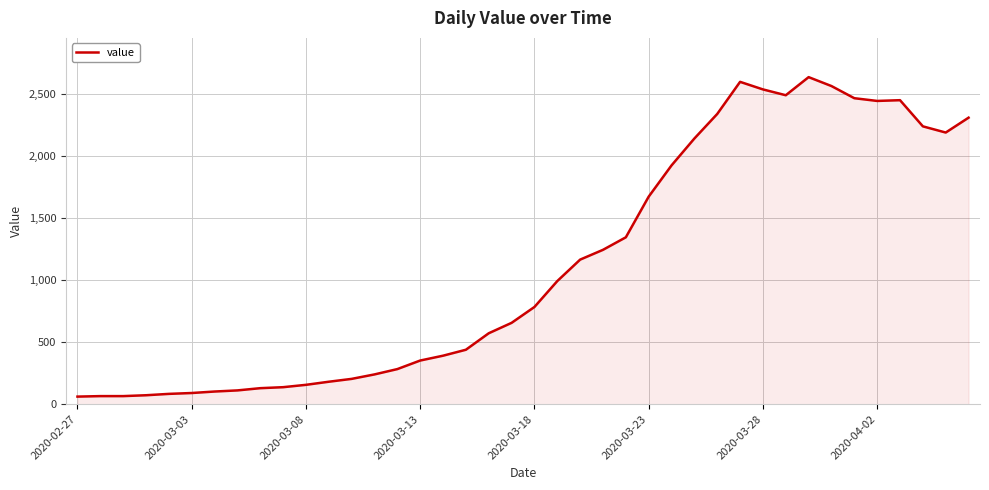

How many lines are shown in the chart?

1